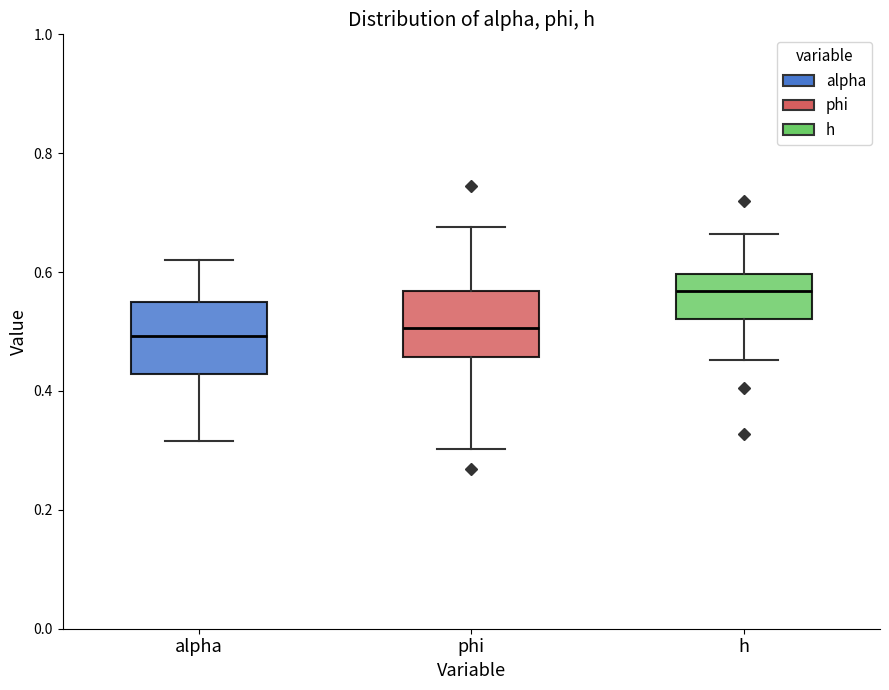

Reading left to right, transcribe this box plot: for each box, give where its median line is, the range the box spans, and where its two whiskers end, as read against the y-axis. The values are not printed on the chart, so give them approximately, as read against the axis.

alpha: median 0.50, box 0.42 to 0.54, whiskers 0.32 to 0.62
phi: median 0.50, box 0.46 to 0.56, whiskers 0.30 to 0.68
h: median 0.56, box 0.52 to 0.60, whiskers 0.46 to 0.66